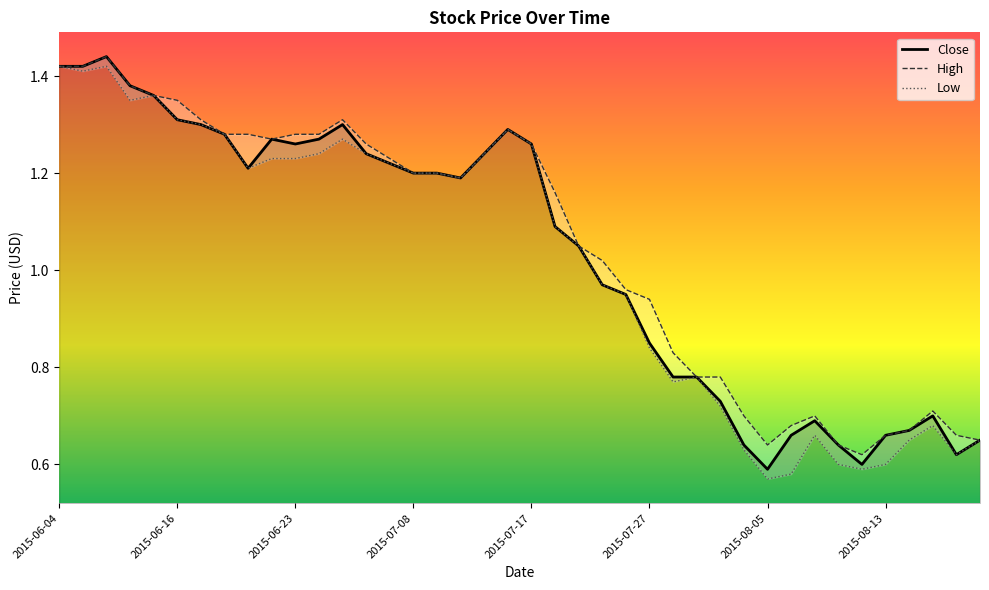

True or false: High and Low intersect in this chart.

False